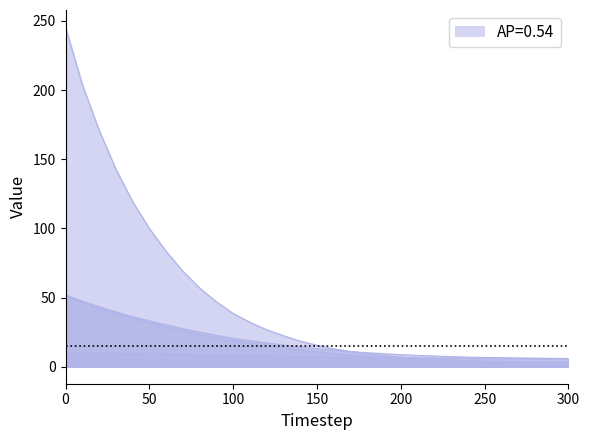

Reading left to right, list all the values displayed in this chart.

mse: 0=245.6	10=203.9	20=171.1	30=142.8	40=119.4	50=99.9	60=83.5	70=69.0	80=56.9	90=46.9	100=38.5	110=32.1	120=26.7	130=22.4	140=18.5	150=15.5	160=12.9	170=11.0	180=9.3	190=8.1	200=6.9	210=6.1	220=5.5	230=4.9	240=4.4	250=4.1	260=3.8	270=3.6	280=3.5	290=3.4	300=3.2
res_ones_norm: 0=51.0	10=46.3	20=42.3	30=38.5	40=35.0	50=31.8	60=28.9	70=26.1	80=23.5	90=21.2	100=19.0	110=17.1	120=15.4	130=13.8	140=12.3	150=10.9	160=9.7	170=8.6	180=7.6	190=6.7	200=5.8	210=5.2	220=4.5	230=3.8	240=3.2	250=2.8	260=2.5	270=2.1	280=1.9	290=1.7	300=1.4
res_ortho_norm: 0=10.0	10=9.8	20=9.7	30=9.5	40=9.4	50=9.2	60=9.1	70=8.8	80=8.5	90=8.3	100=8.0	110=7.8	120=7.6	130=7.5	140=7.3	150=7.1	160=7.0	170=6.9	180=6.7	190=6.6	200=6.5	210=6.4	220=6.3	230=6.2	240=6.1	250=6.1	260=6.0	270=6.0	280=5.9	290=5.8	300=5.8
residual_norm: 0=52.0	10=47.4	20=43.4	30=39.6	40=36.2	50=33.1	60=30.3	70=27.6	80=25.0	90=22.7	100=20.6	110=18.8	120=17.2	130=15.7	140=14.3	150=13.1	160=11.9	170=11.0	180=10.1	190=9.4	200=8.7	210=8.2	220=7.7	230=7.3	240=6.9	250=6.7	260=6.5	270=6.3	280=6.2	290=6.1	300=6.0